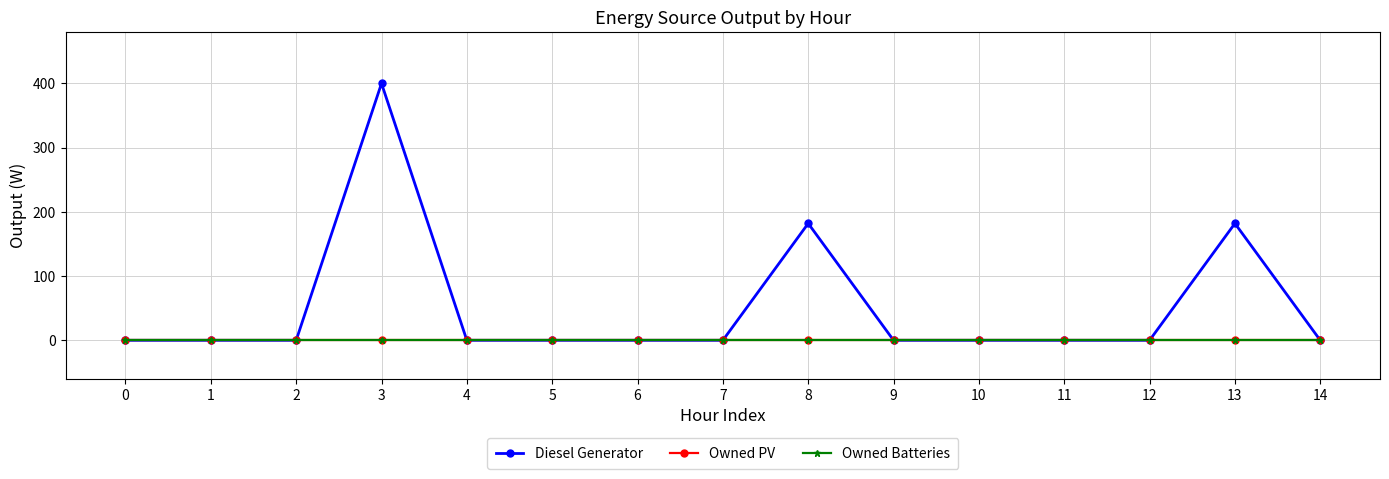

Which series changed the most between 0 and 2?

Diesel Generator